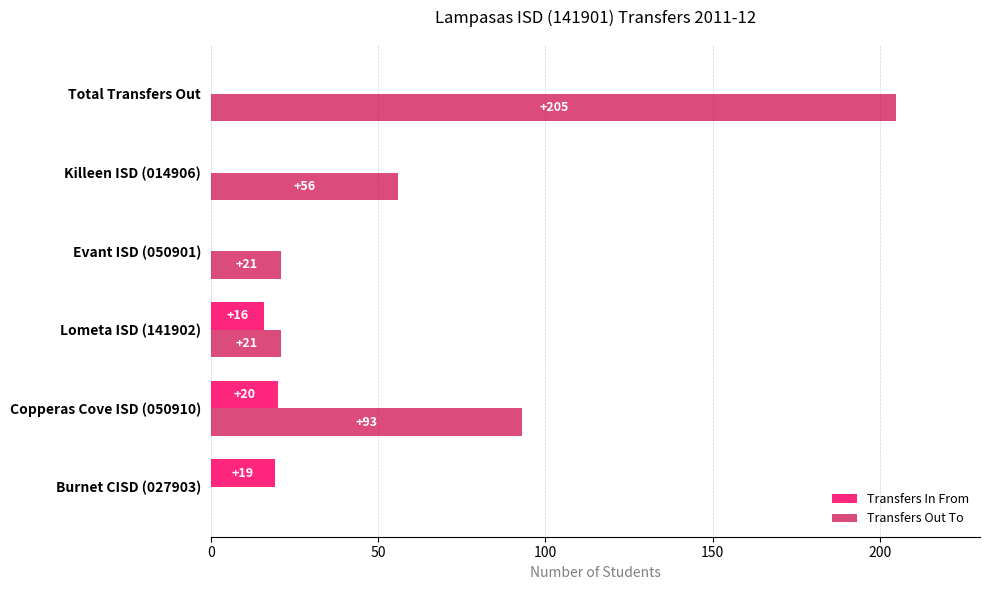

Which series changed the most between Copperas Cove ISD (050910) and Lometa ISD (141902)?

Transfers Out To